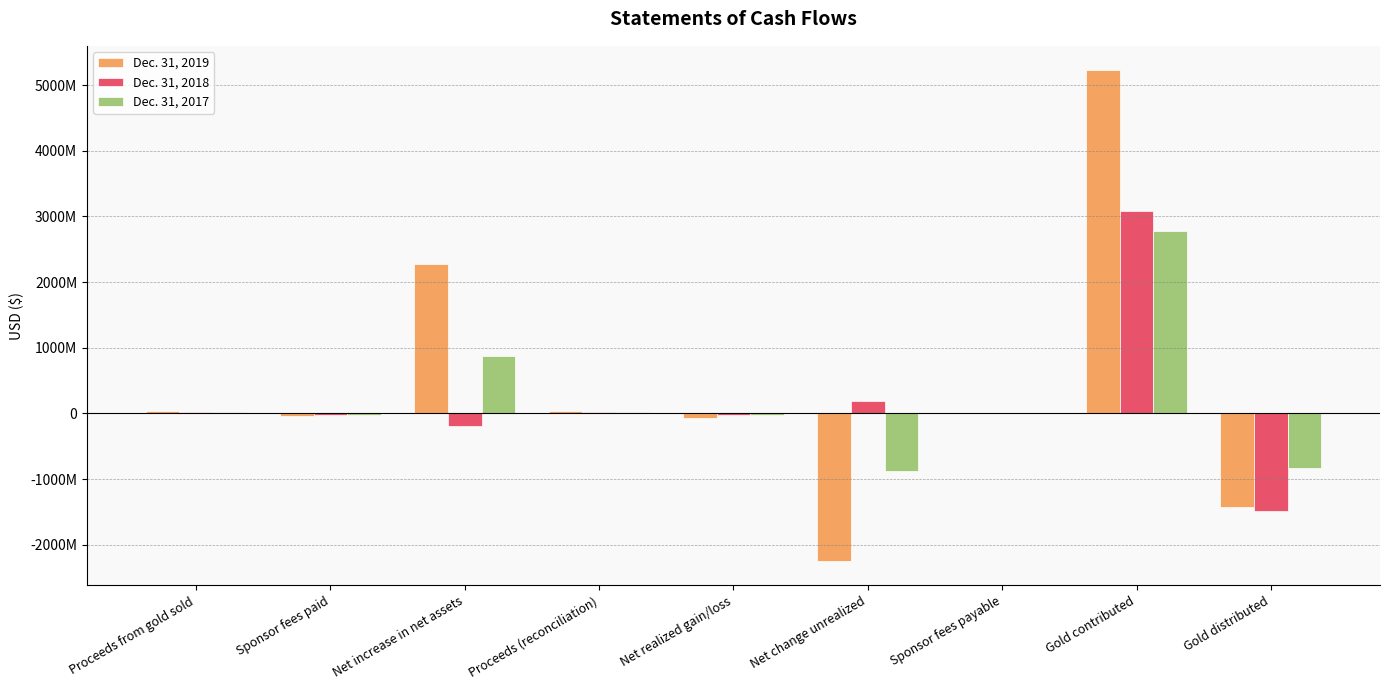

What is the average value of the Dec. 31, 2019 series?

423087201